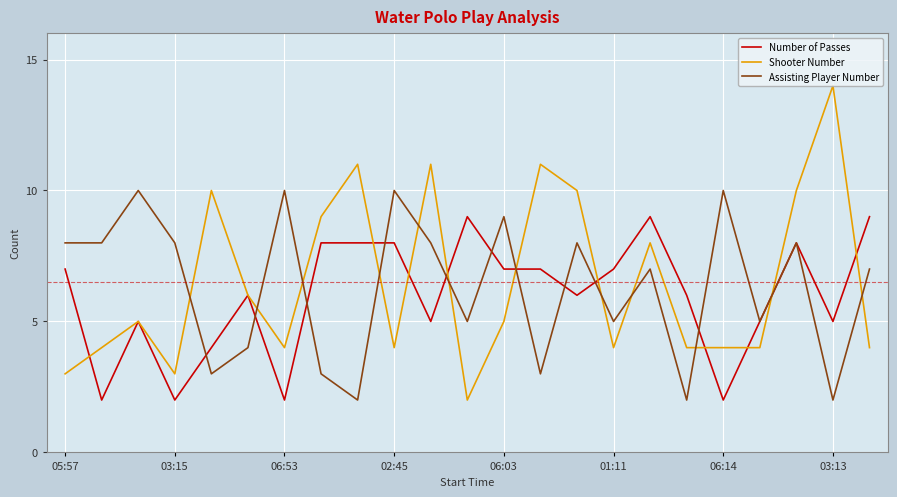

Rank the series by their maximum value, from highest to lowest.

Shooter Number, Assisting Player Number, Number of Passes